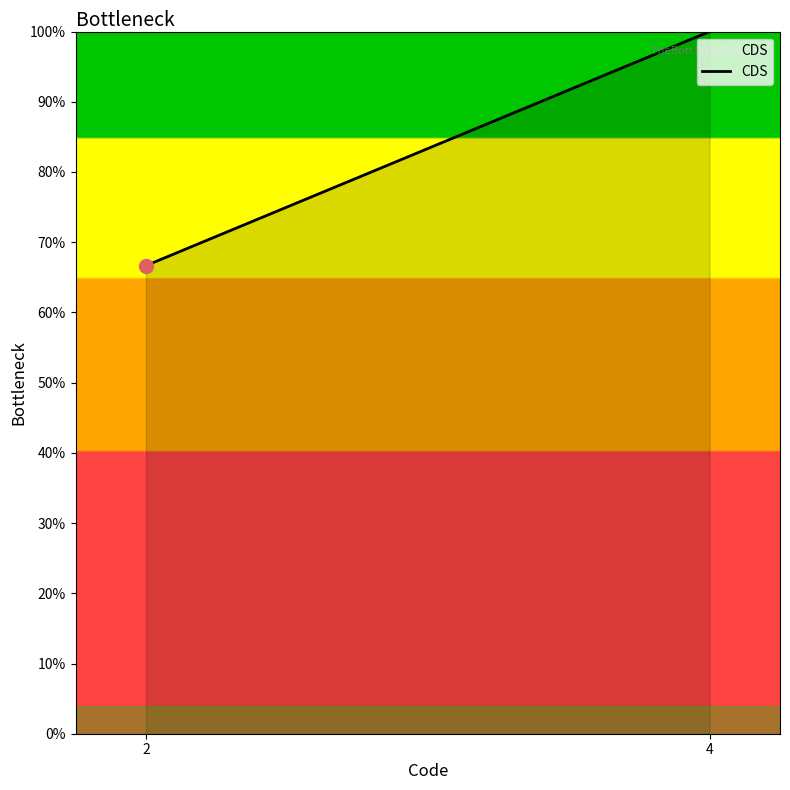

Which has a higher value, 2 or 4?

4